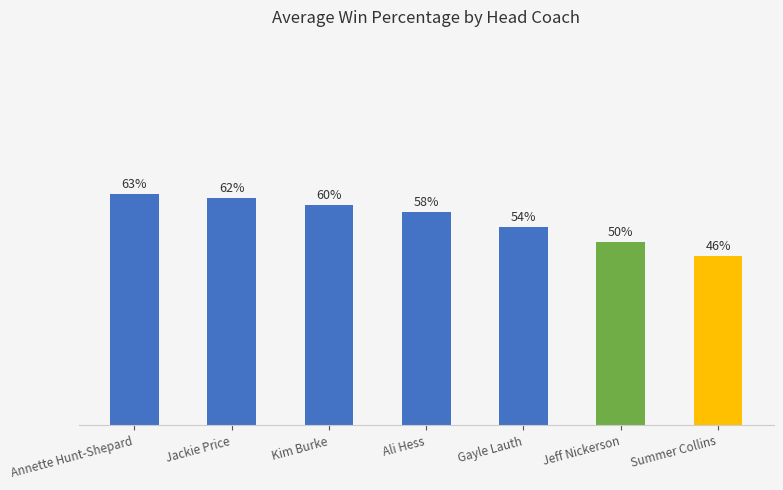

List the labels in order of value, smallest first.

Summer Collins, Jeff Nickerson, Gayle Lauth, Ali Hess, Kim Burke, Jackie Price, Annette Hunt-Shepard